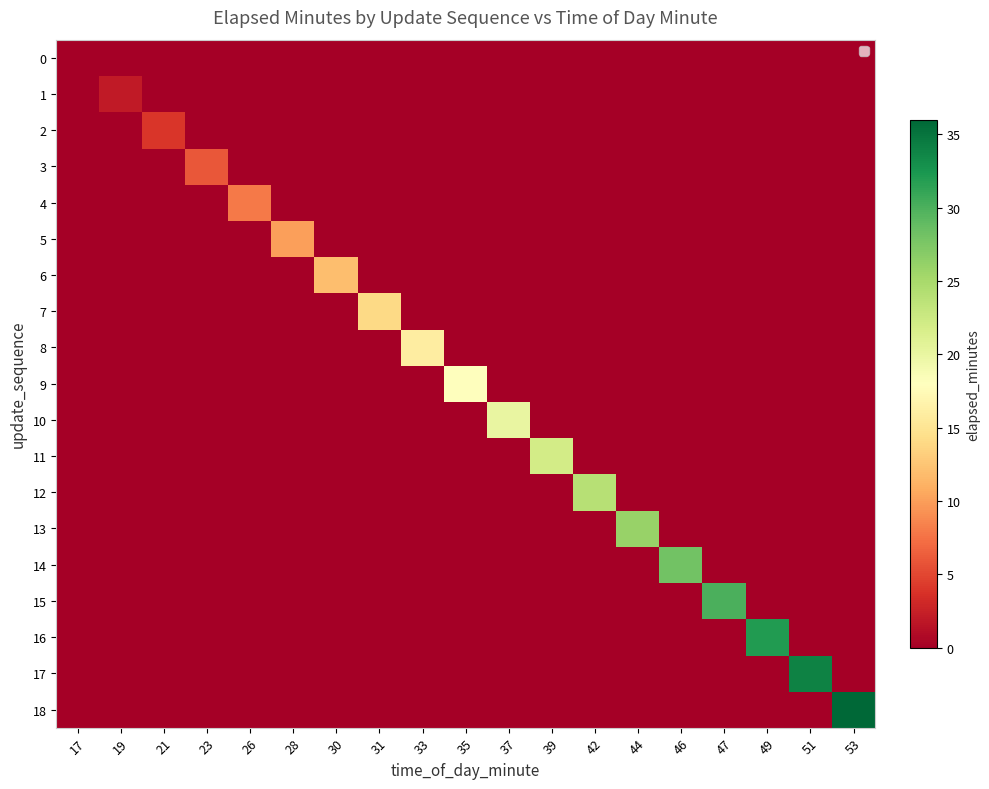

Which series changed the most between 37 and 46?

14